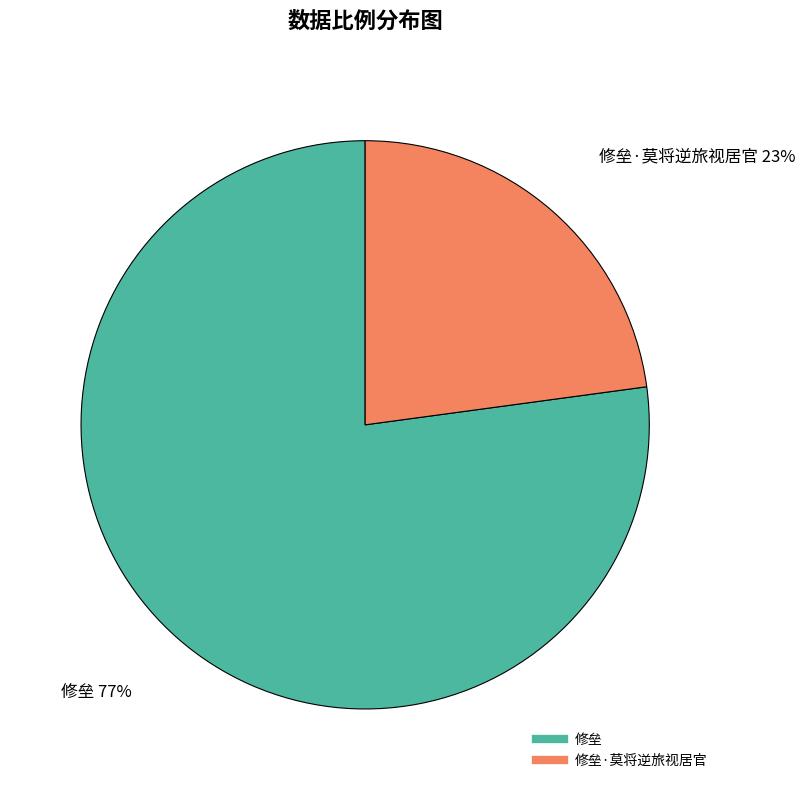

To the nearest percent, what is the difference between the largest and smallest slice percentages?

54%